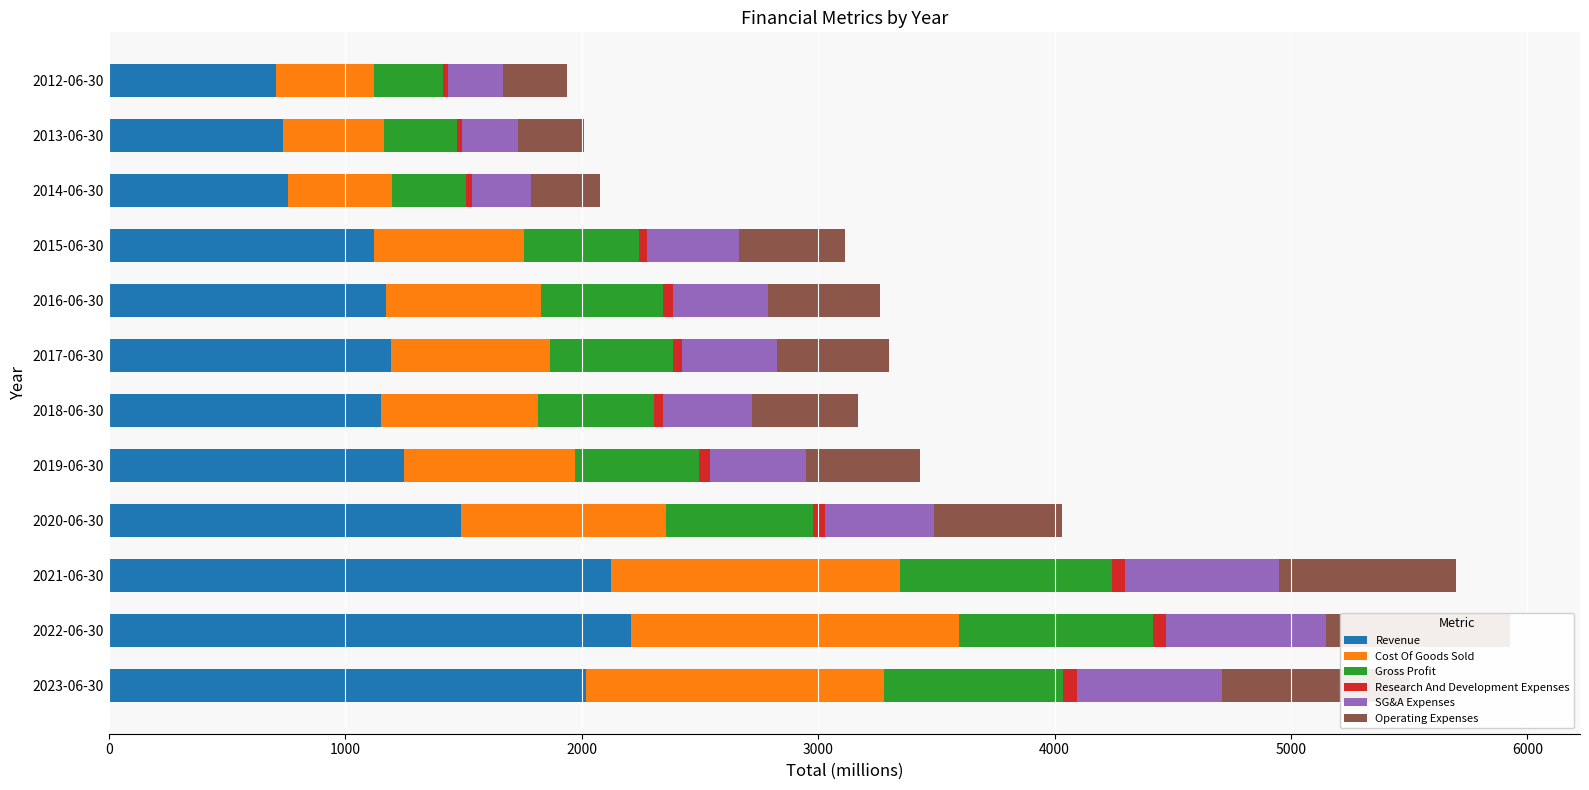

What is the difference between the maximum and minimum values in the Gross Profit series?

603.9